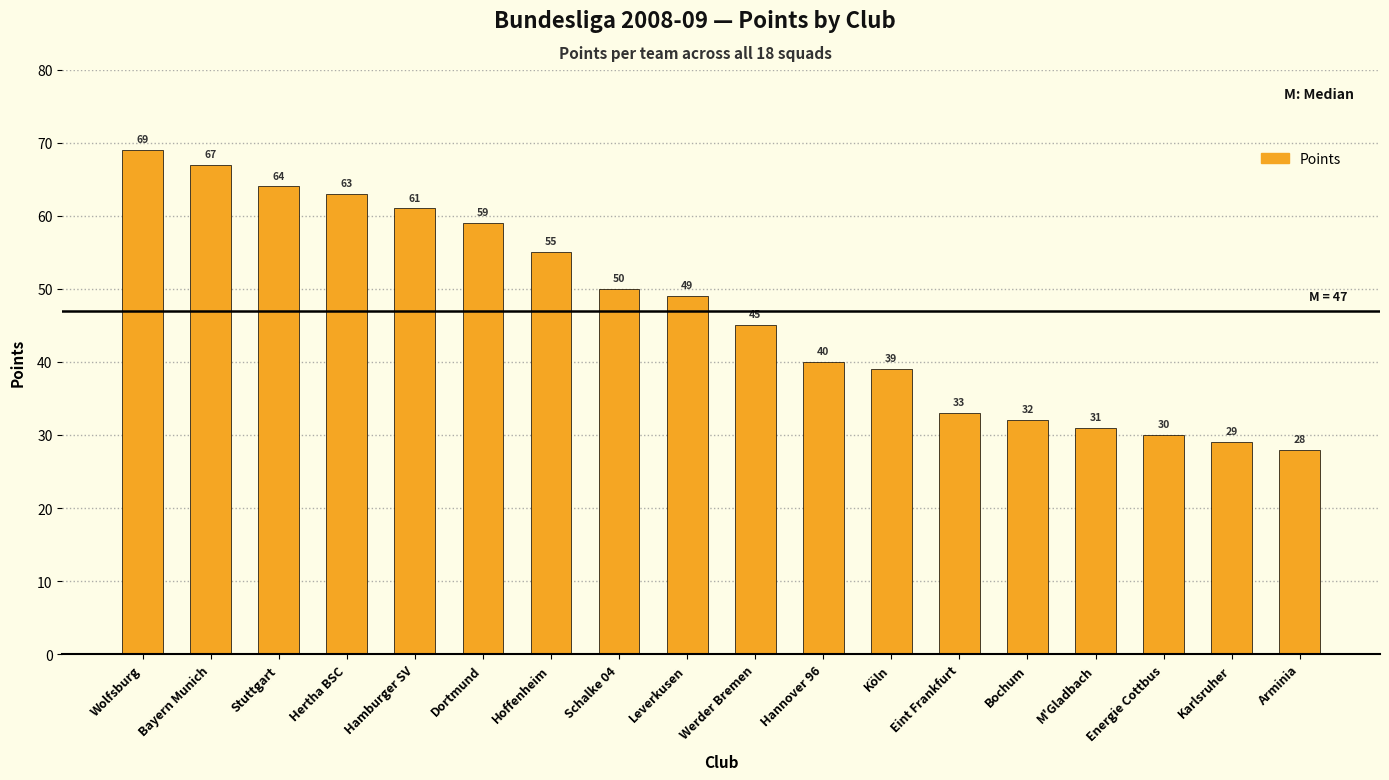

Are the bars horizontal?

No